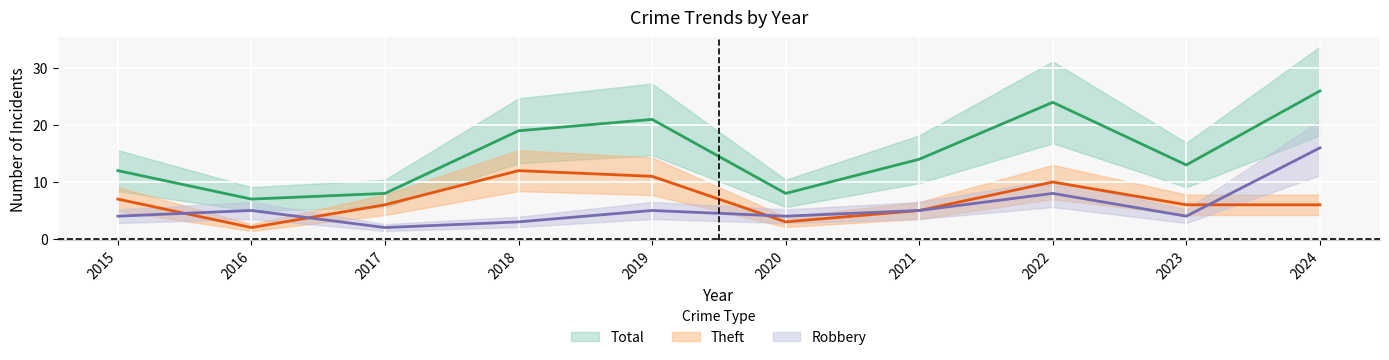

What is the lowest value of the Robbery series?

2